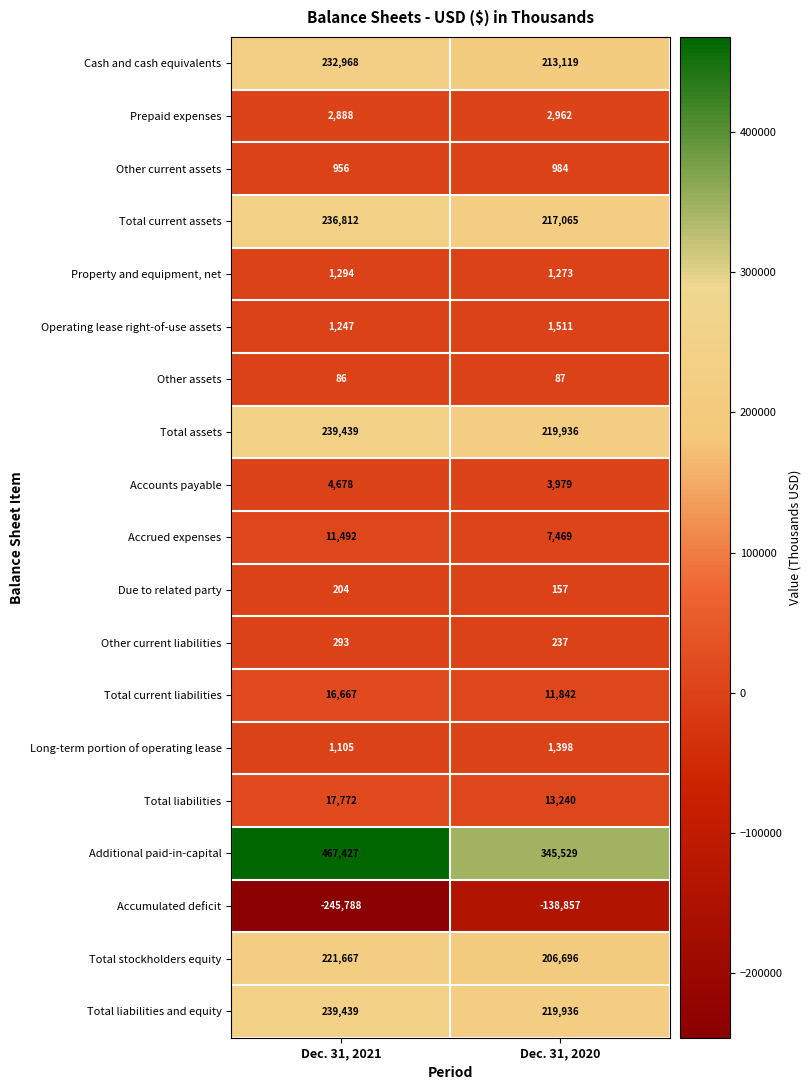

What is the difference between the Other current liabilities values at Dec. 31, 2020 and Dec. 31, 2021?

56